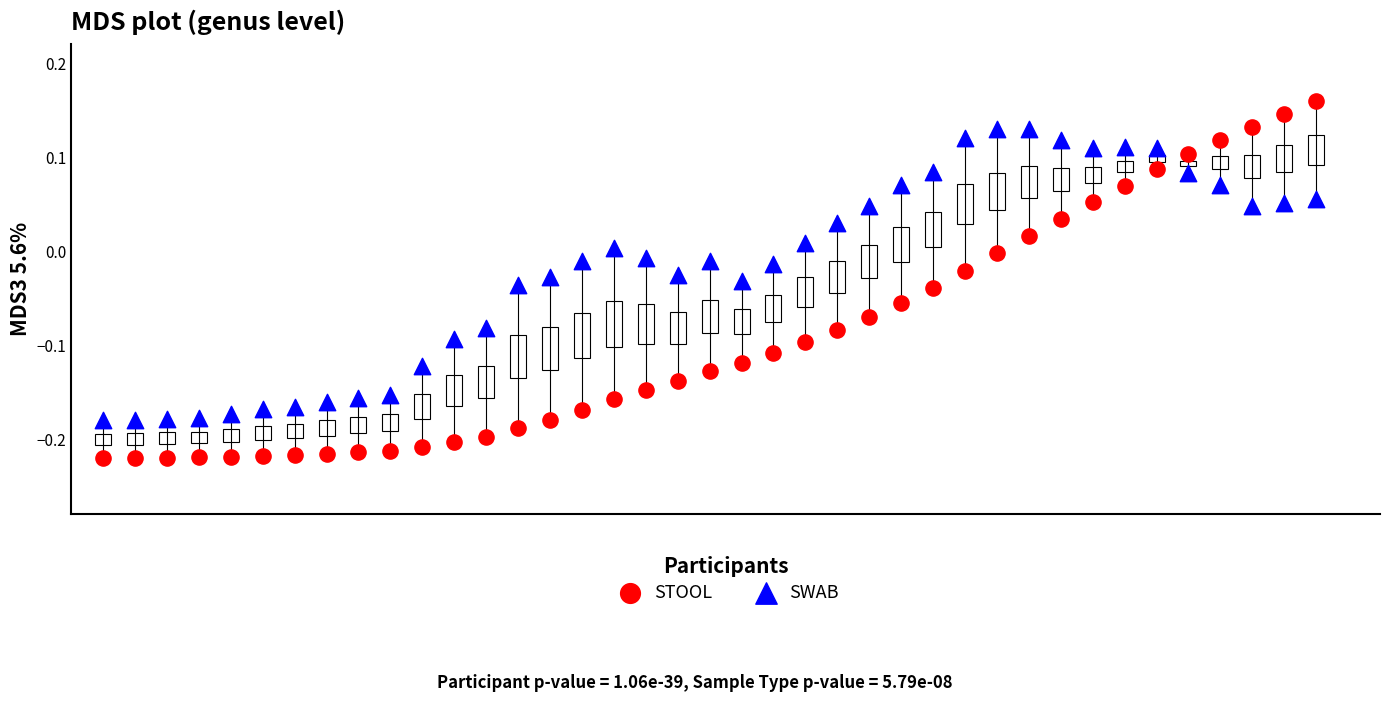

What are all the series names shown in the legend?

STOOL, SWAB